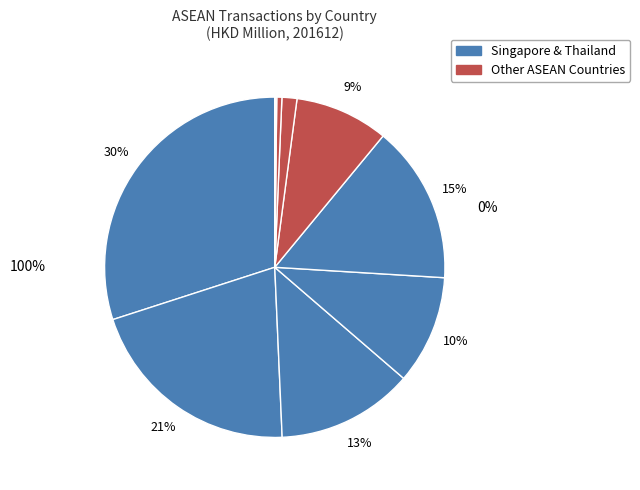

True or false: LAO PEO DEM REP accounts for 1% of the total.

False